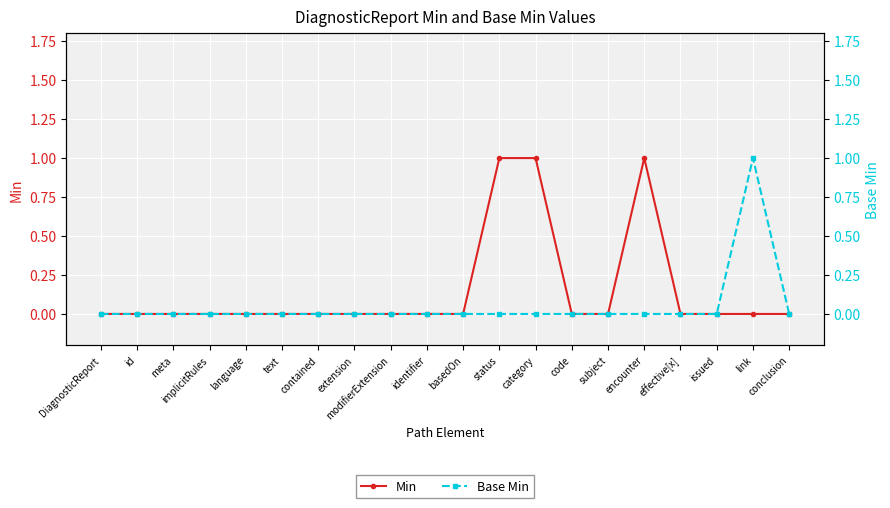

Where is Base Min nearest to the value 0?

DiagnosticReport